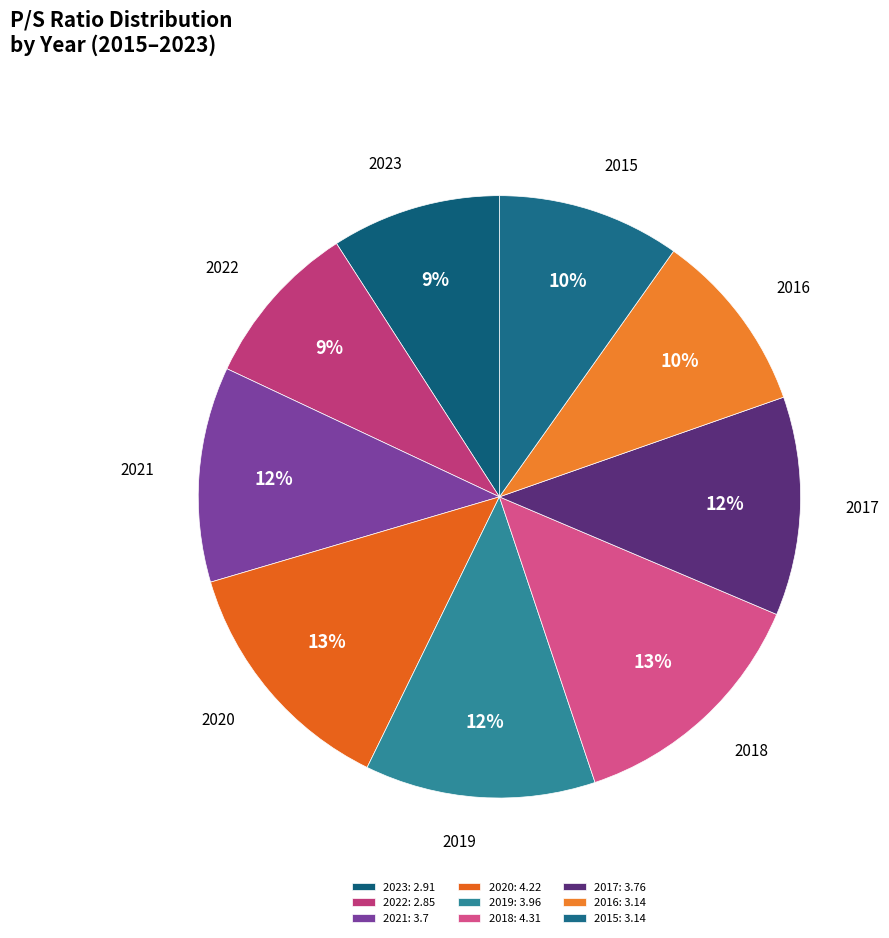

Is it true that 2015 is 20% of the pie?

False